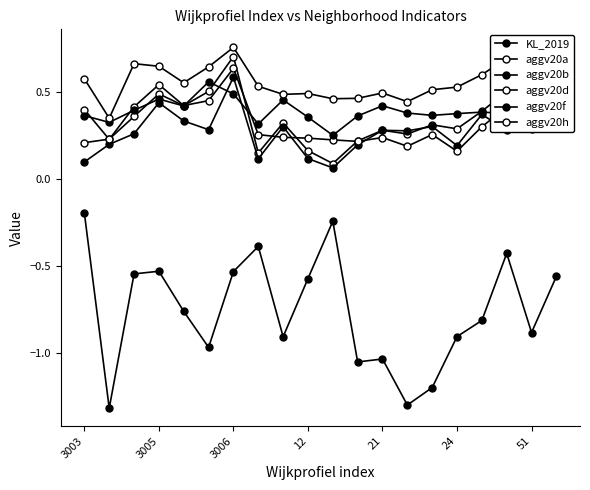

Is this an area chart (filled region under the line)?

No